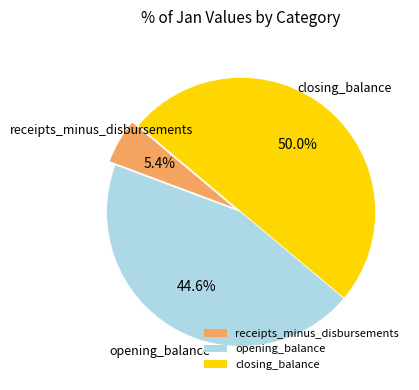

To the nearest percent, what percentage of the pie is closing_balance?

50%